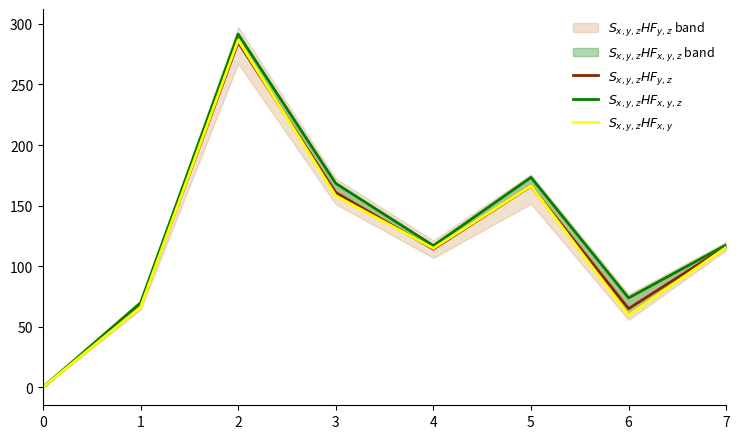

What is the average value of the $S_{x,y,z}HF_{x,y,z}$ series?

126.4